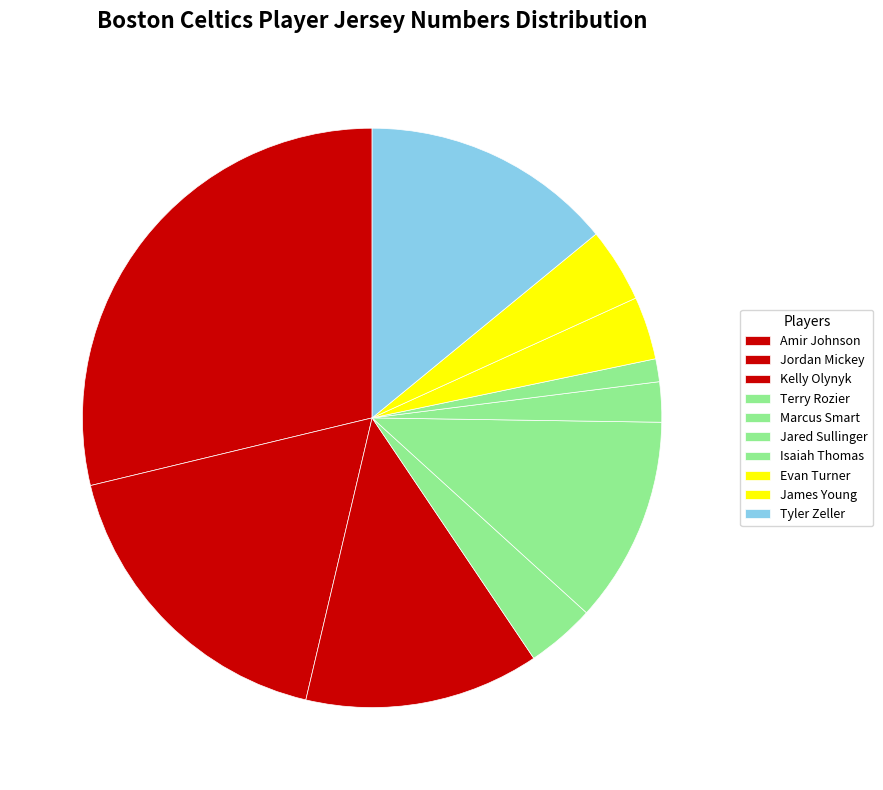

True or false: Isaiah Thomas accounts for 11% of the total.

False